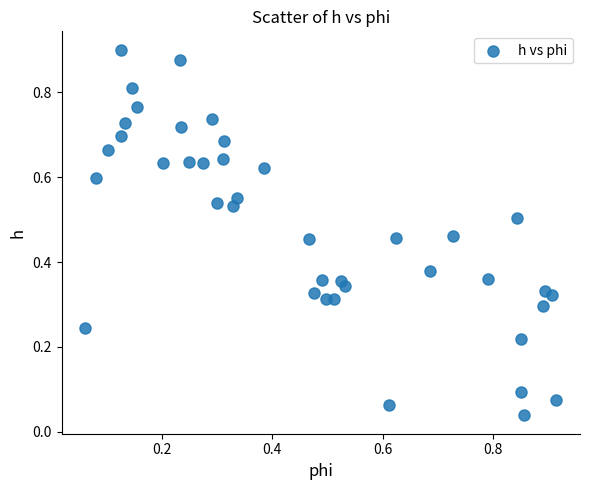

How many data points are displayed?

40